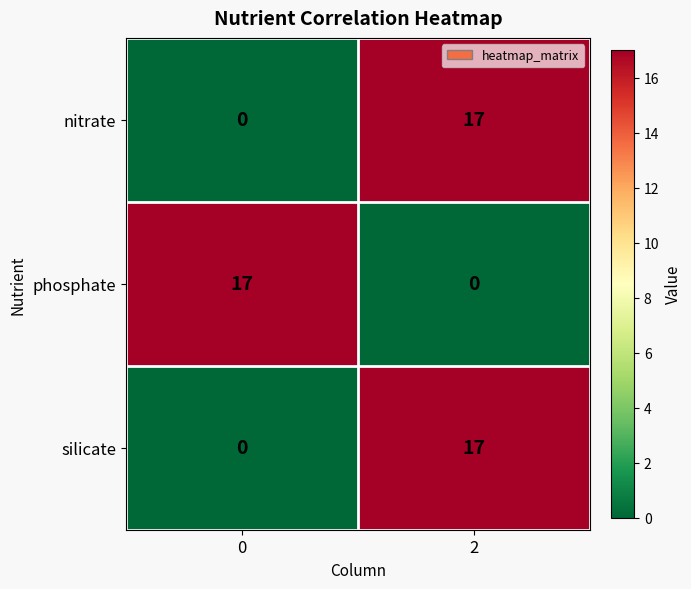

What is the spread (max minus min) of values at 2?

17